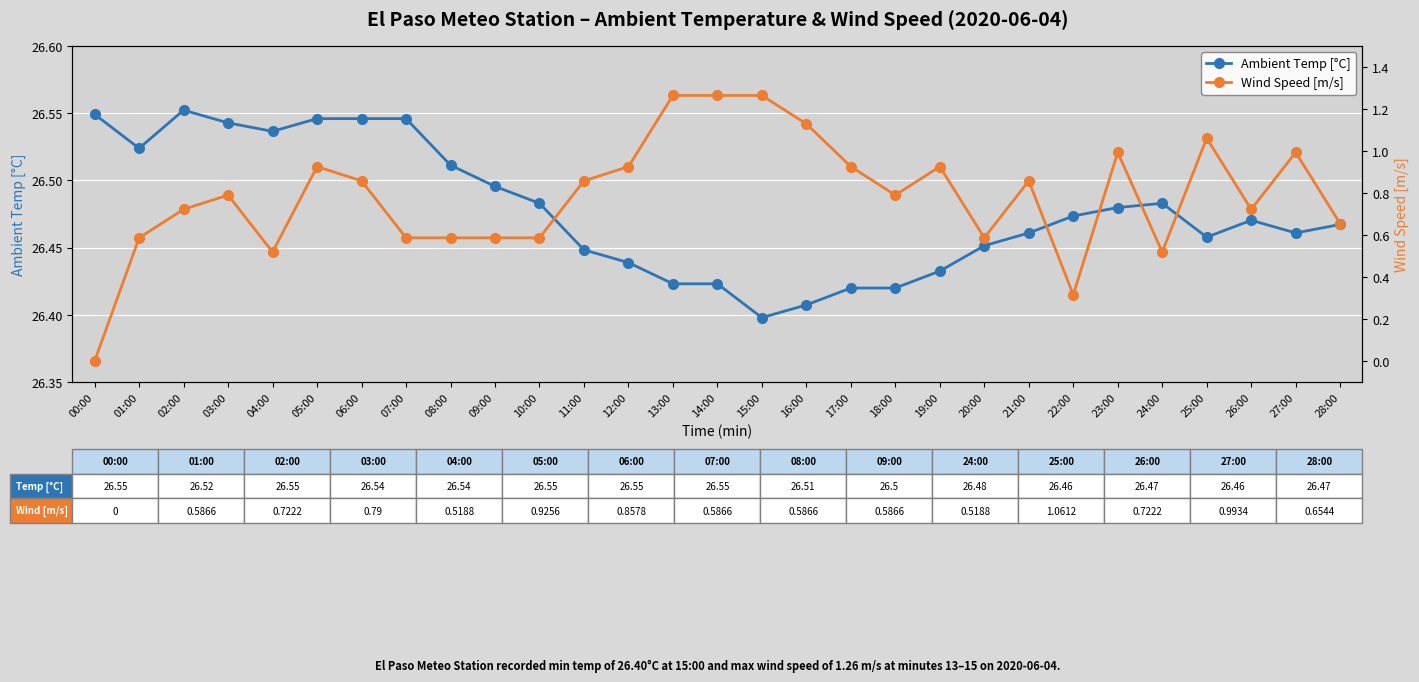

Where is the first local maximum for Ambient Temp [°C]?

02:00